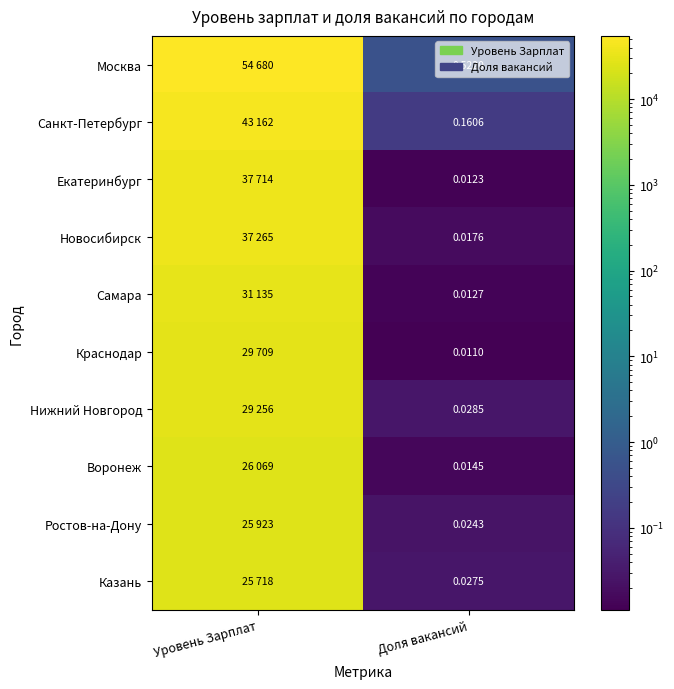

Which has a higher value, Уровень Зарплат or Доля вакансий?

Уровень Зарплат